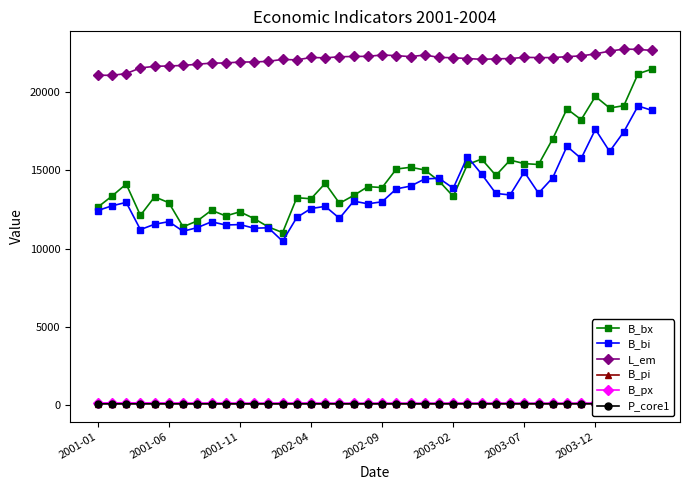

True or false: P_core1 and B_px intersect in this chart.

False